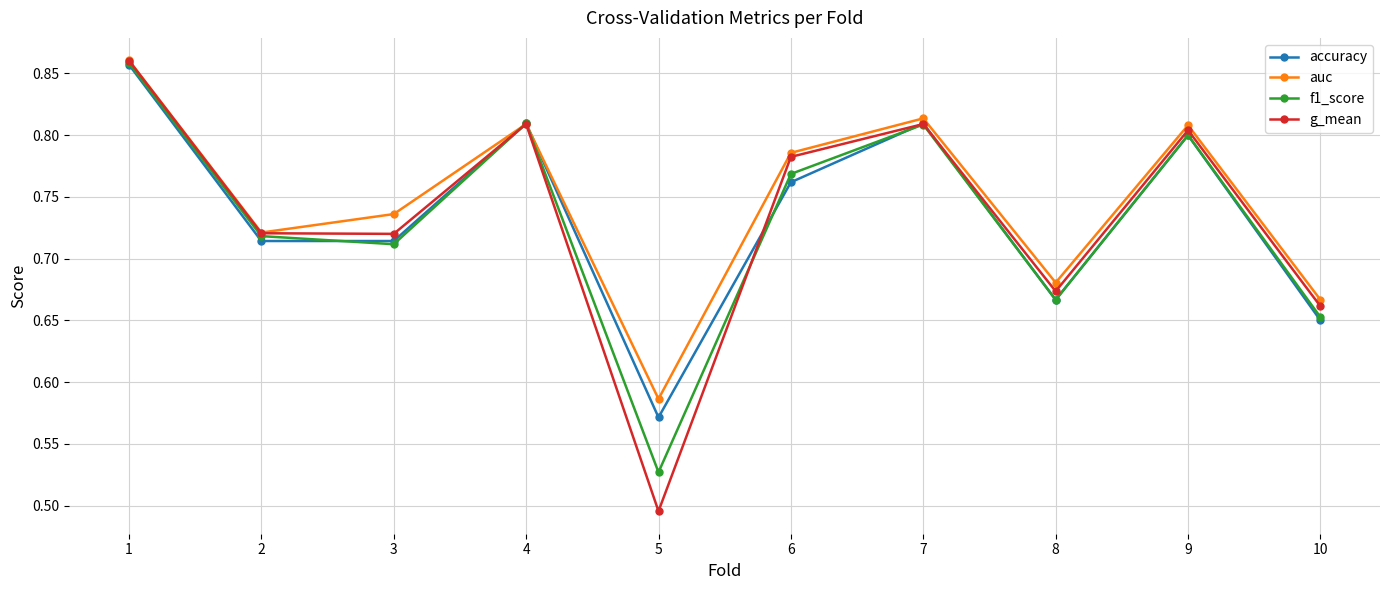

How many accuracy values are between 0 and 1?

10